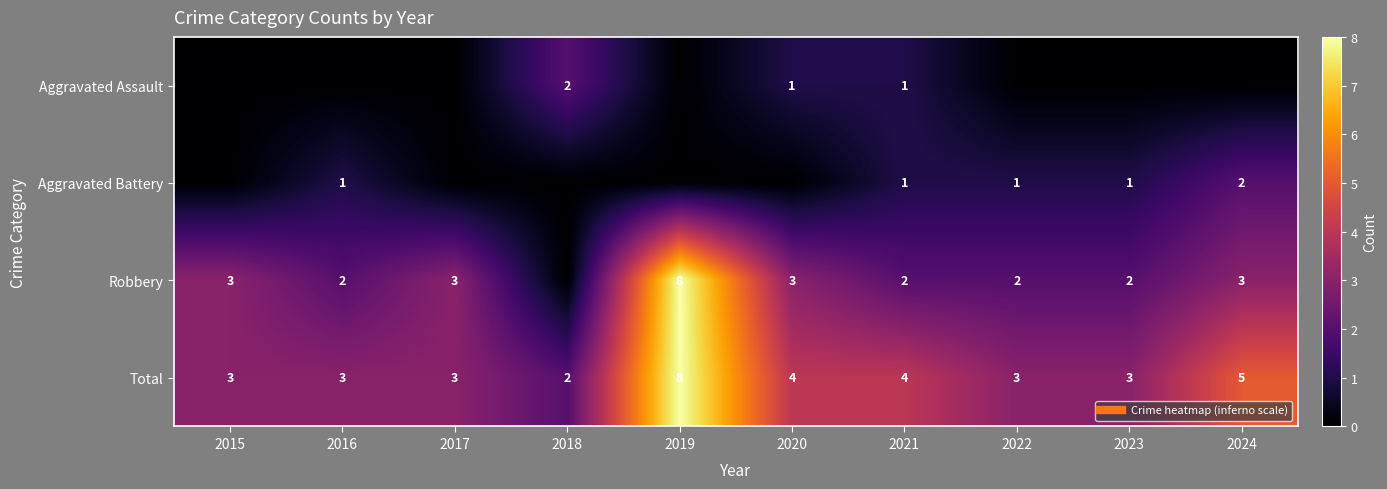

At which label does Total first exceed 3?

2019